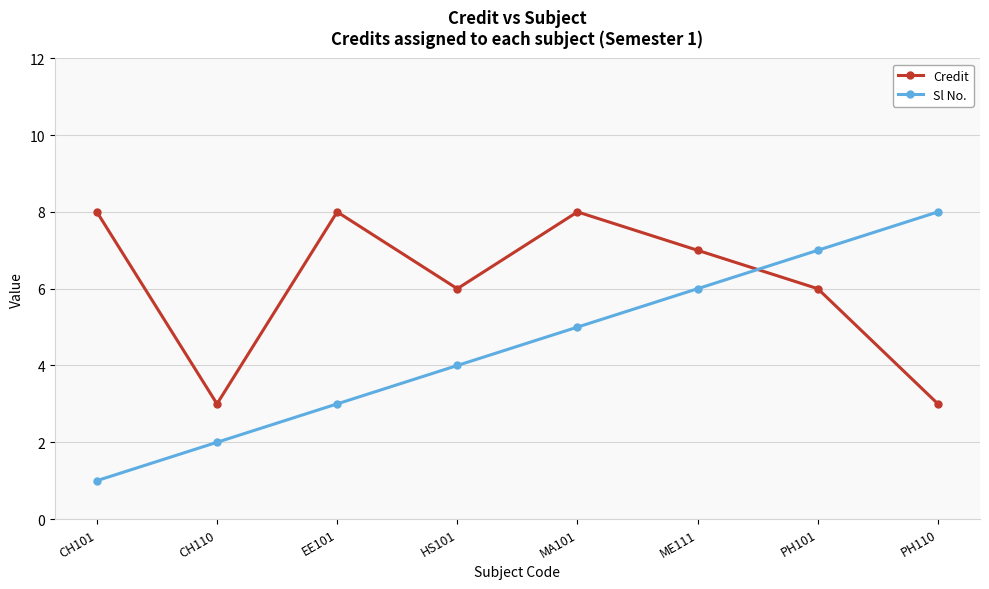

Count the number of categories in the chart.

8